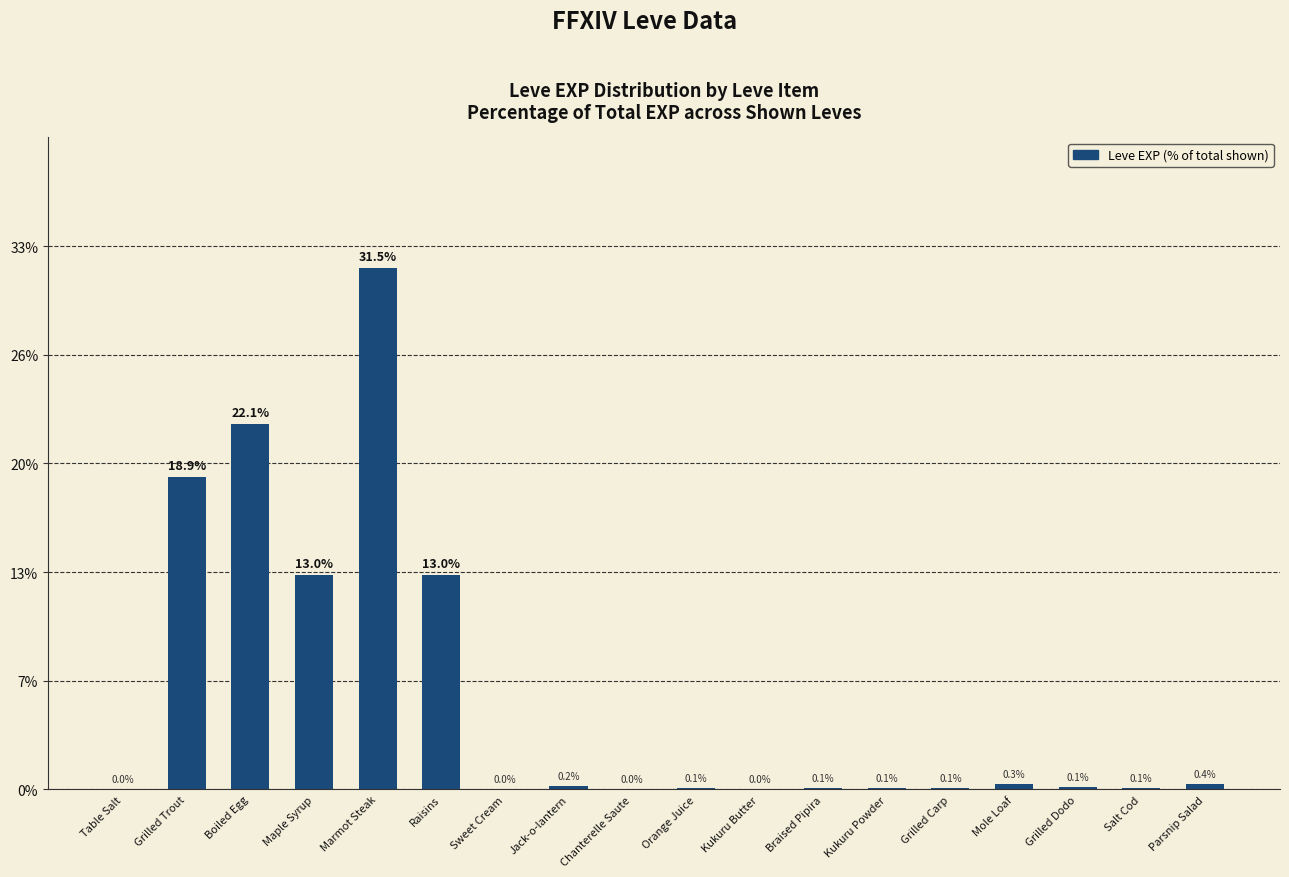

Are the bars horizontal?

No